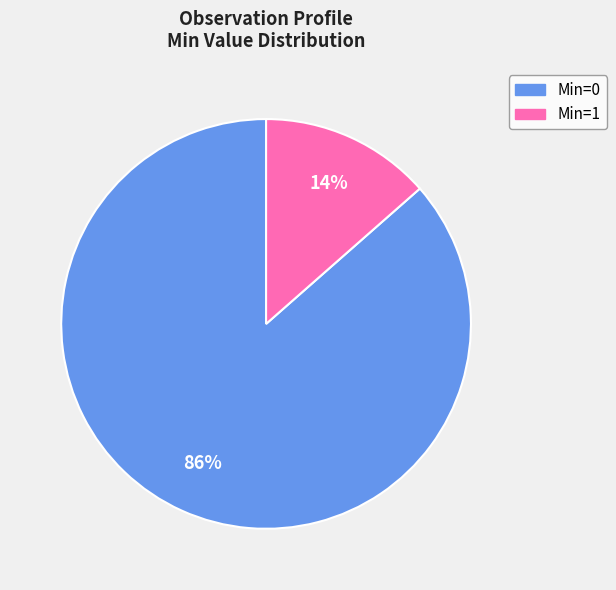

How many segments does this pie chart have?

2